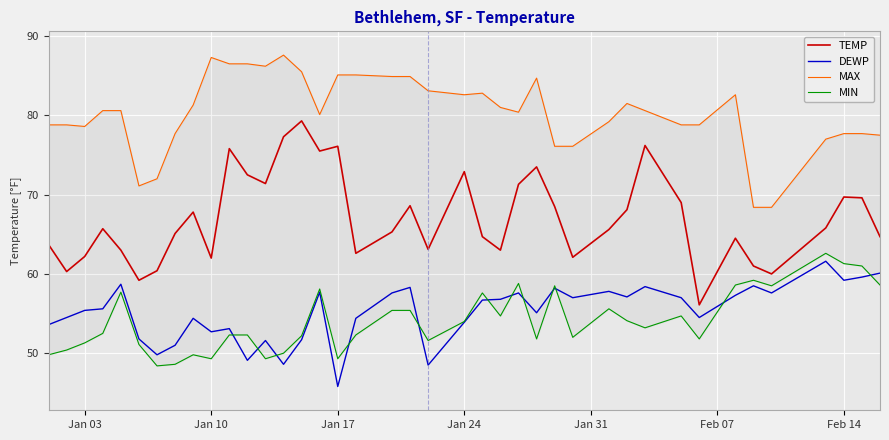

What is the minimum value for TEMP?

56.1